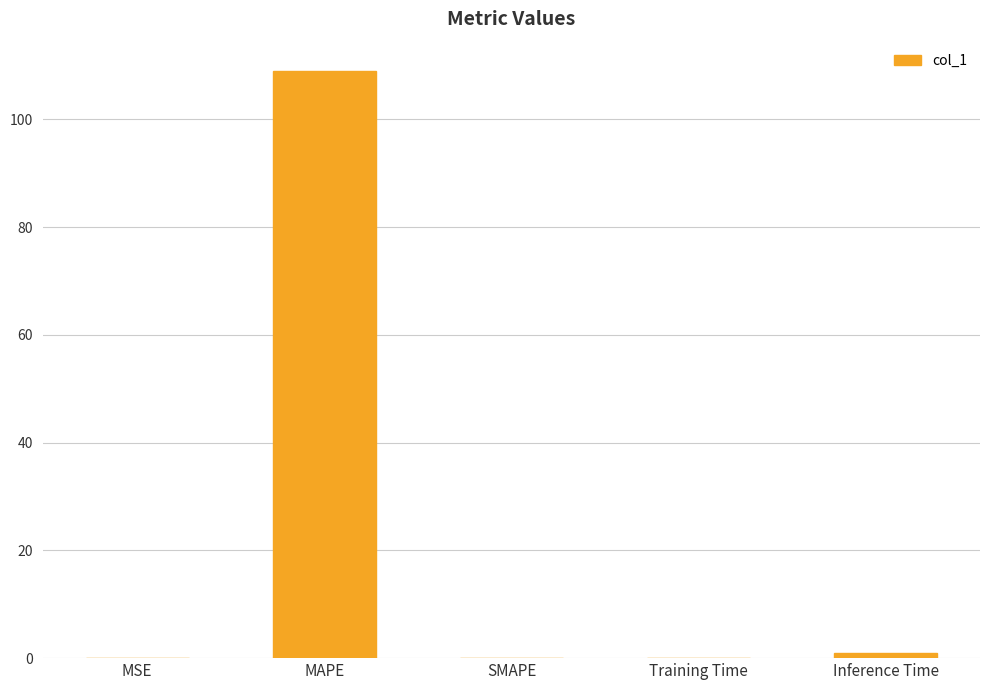

What is the sum of all values?

110.0